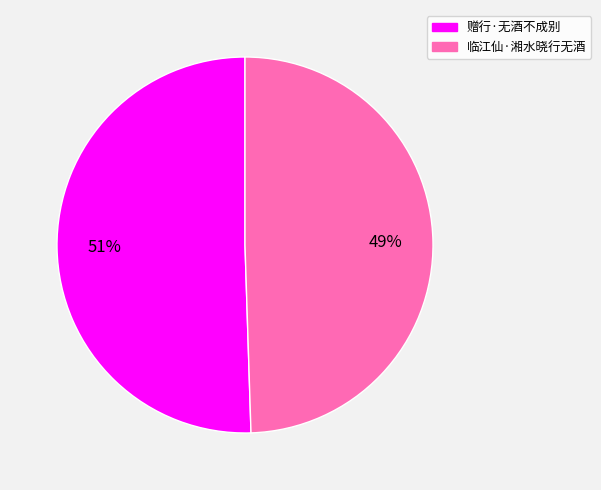

Count the number of slices in the pie.

2